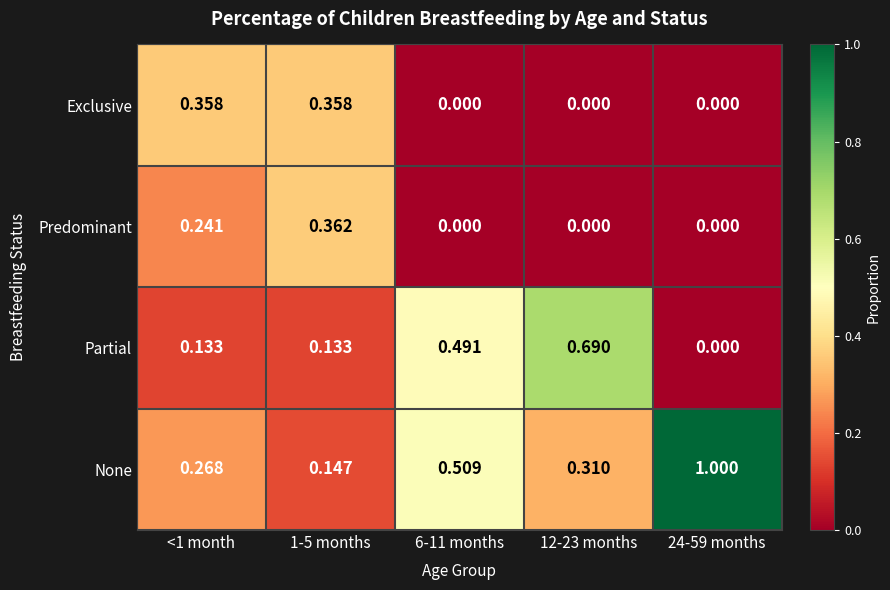

How many data points in Partial are above 0?

4